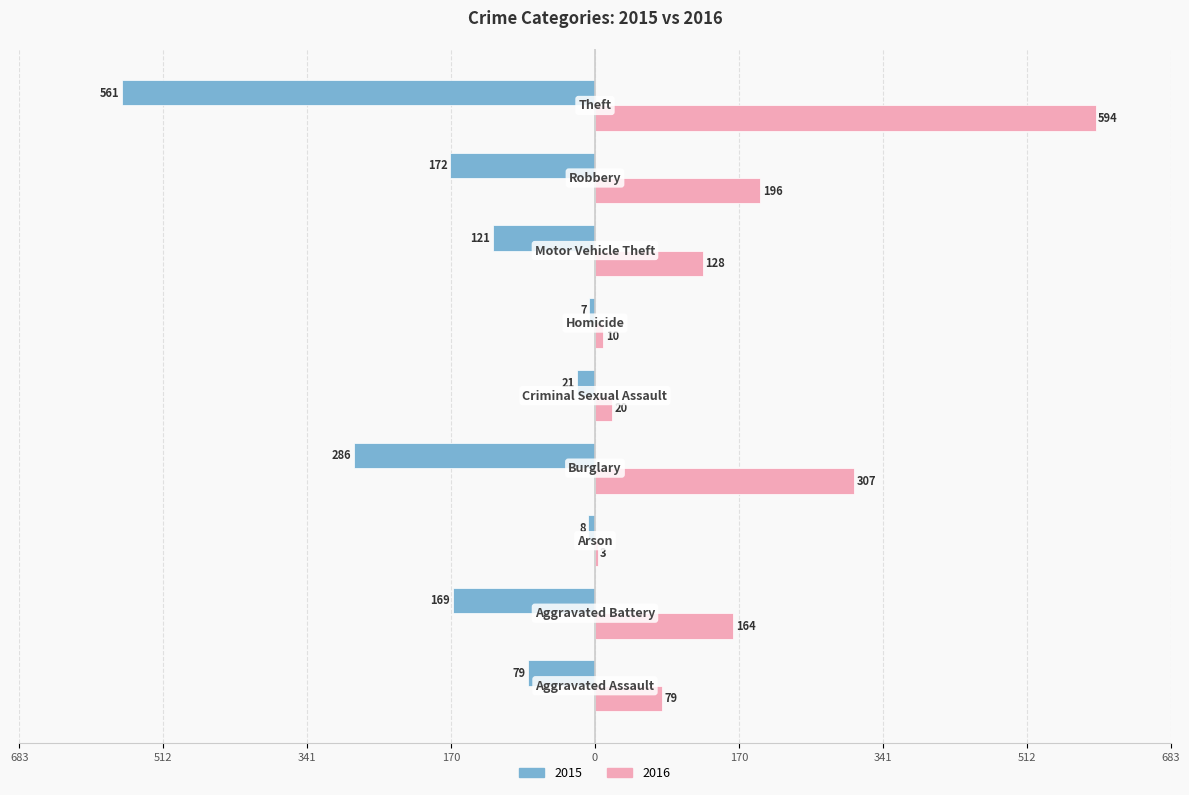

At which label is 2016 closest to 298?

Burglary